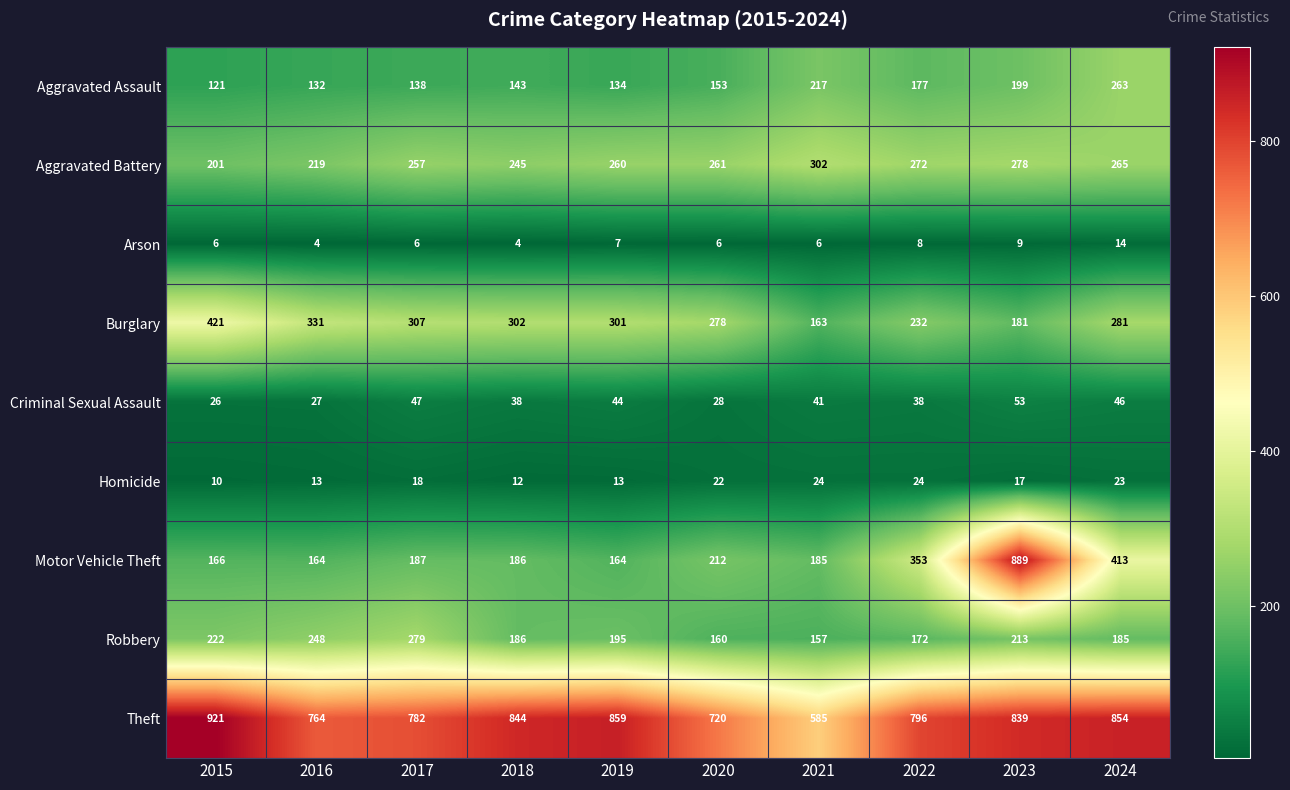

What is the average value of the Arson series?

7